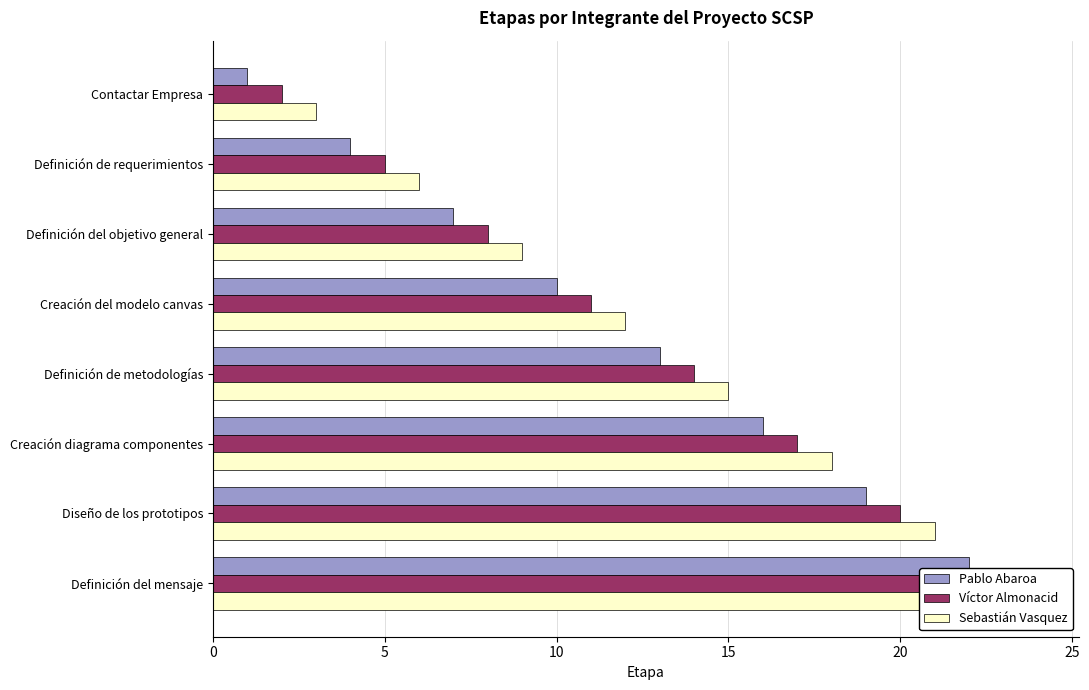

How many bars are there in each group?

3